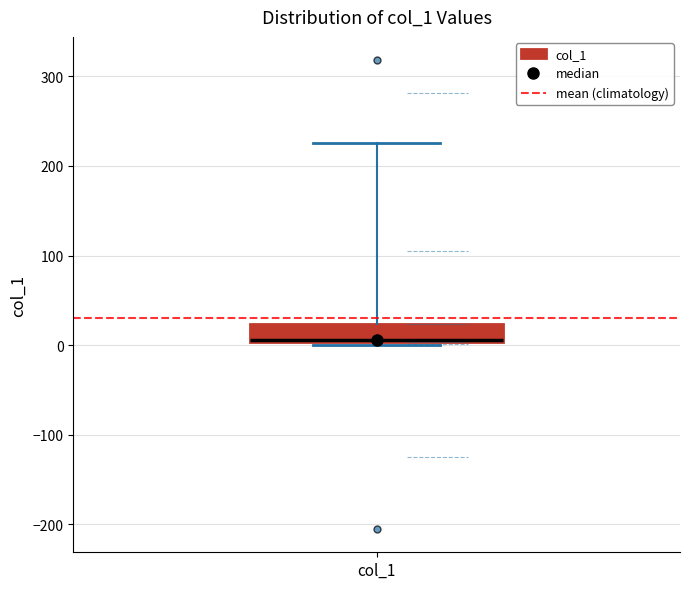

Where is the lower edge of the box for col_1 on the y-axis? The values are not printed on the chart, so give them approximately, as read against the axis.

0